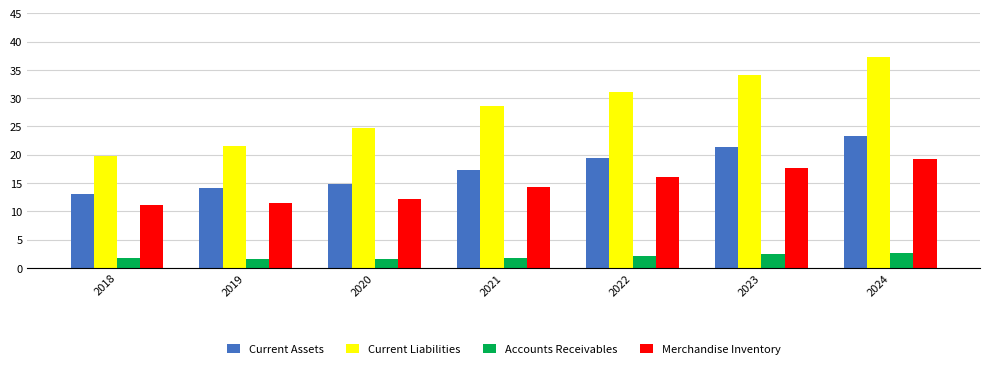

True or false: Merchandise Inventory has a value of 6.0 at 2024.

False